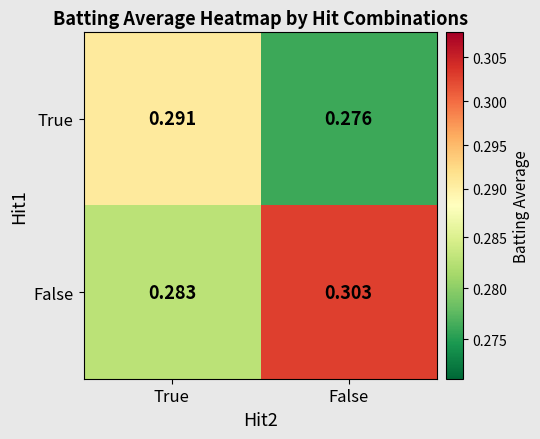

At which label is False closest to 0?

True